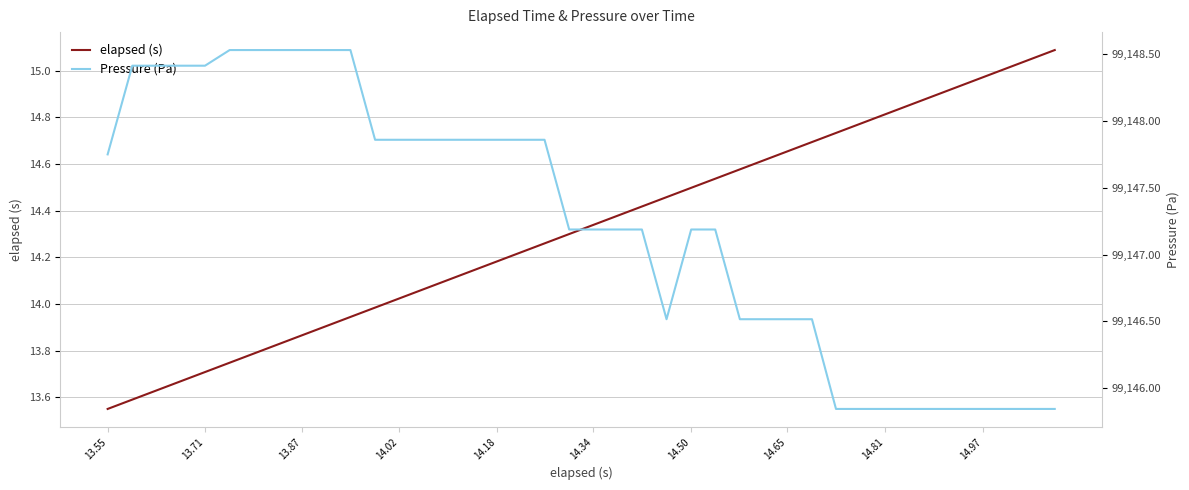

Reading left to right, what are all the values shown in this chart?

elapsed (s): 13.6	13.6	13.6	13.7	13.7	13.7	13.8	13.8	13.9	13.9	13.9	14.0	14.0	14.1	14.1	14.1	14.2	14.2	14.3	14.3	14.3	14.4	14.4	14.5	14.5	14.5	14.6	14.6	14.7	14.7	14.7	14.8	14.8	14.9	14.9	14.9	15.0	15.0	15.1	15.1
Pressure (Pa): 99147.8	99148.4	99148.4	99148.4	99148.4	99148.5	99148.5	99148.5	99148.5	99148.5	99148.5	99147.9	99147.9	99147.9	99147.9	99147.9	99147.9	99147.9	99147.9	99147.2	99147.2	99147.2	99147.2	99146.5	99147.2	99147.2	99146.5	99146.5	99146.5	99146.5	99145.8	99145.8	99145.8	99145.8	99145.8	99145.8	99145.8	99145.8	99145.8	99145.8